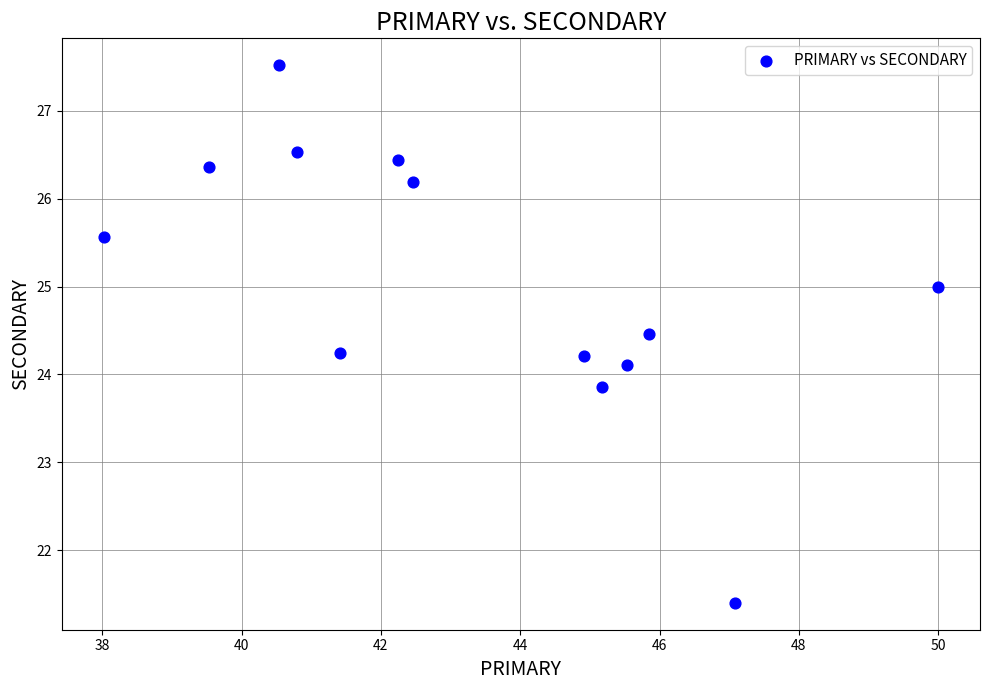

What is the range of Y values (max minus min)?

6.1